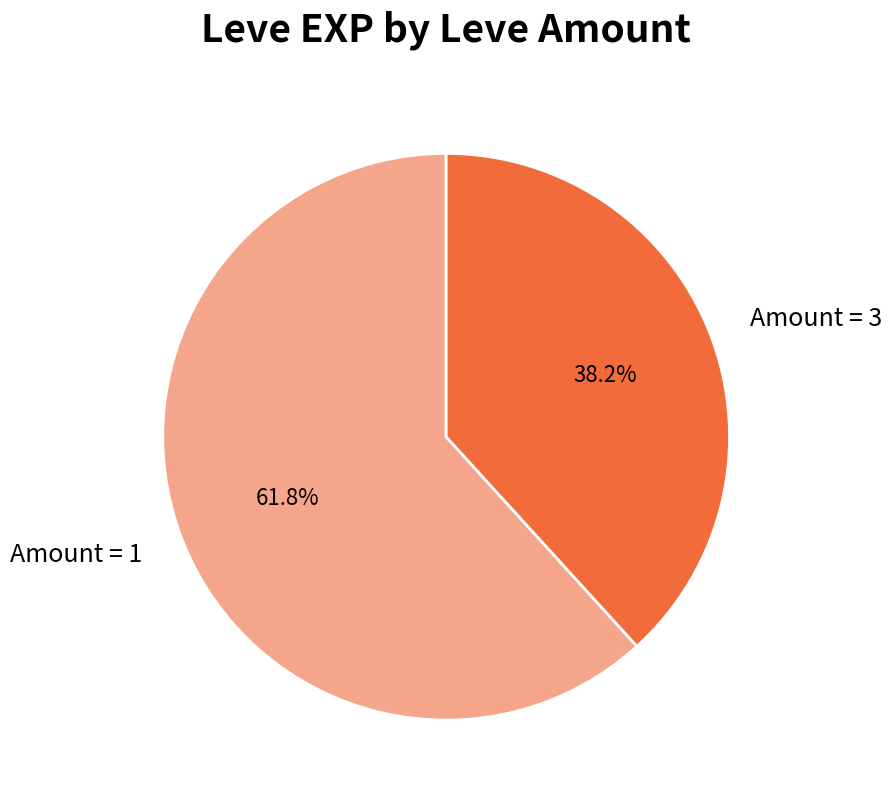

How many segments does this pie chart have?

2